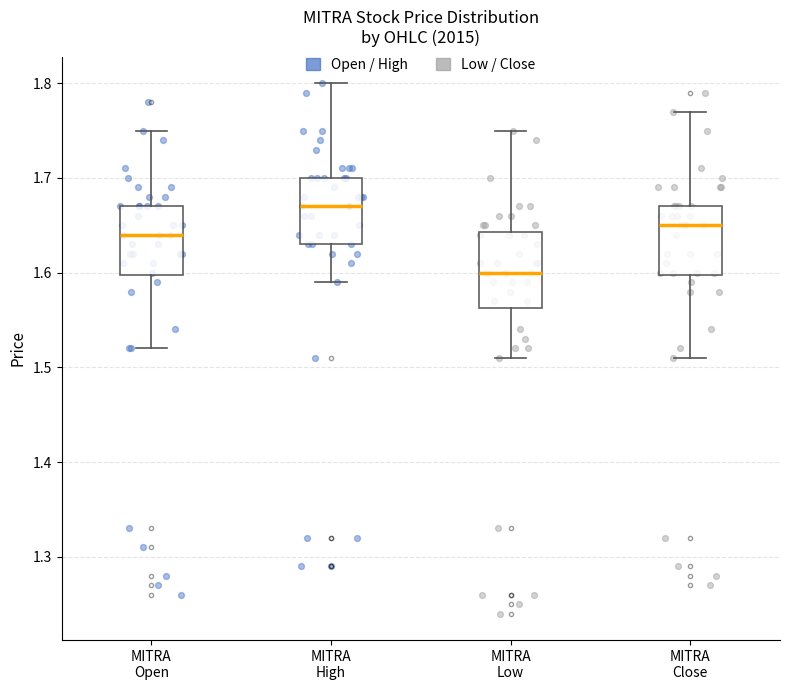

Reading left to right, read every box against the y-axis: the position of its median line, the range the box covers, and the ends of its whiskers. The values are not printed on the chart, so give them approximately, as read against the axis.

MITRA Open: median 1.64, box 1.60 to 1.67, whiskers 1.52 to 1.75
MITRA High: median 1.67, box 1.63 to 1.70, whiskers 1.59 to 1.80
MITRA Low: median 1.60, box 1.56 to 1.64, whiskers 1.51 to 1.75
MITRA Close: median 1.65, box 1.60 to 1.67, whiskers 1.51 to 1.77